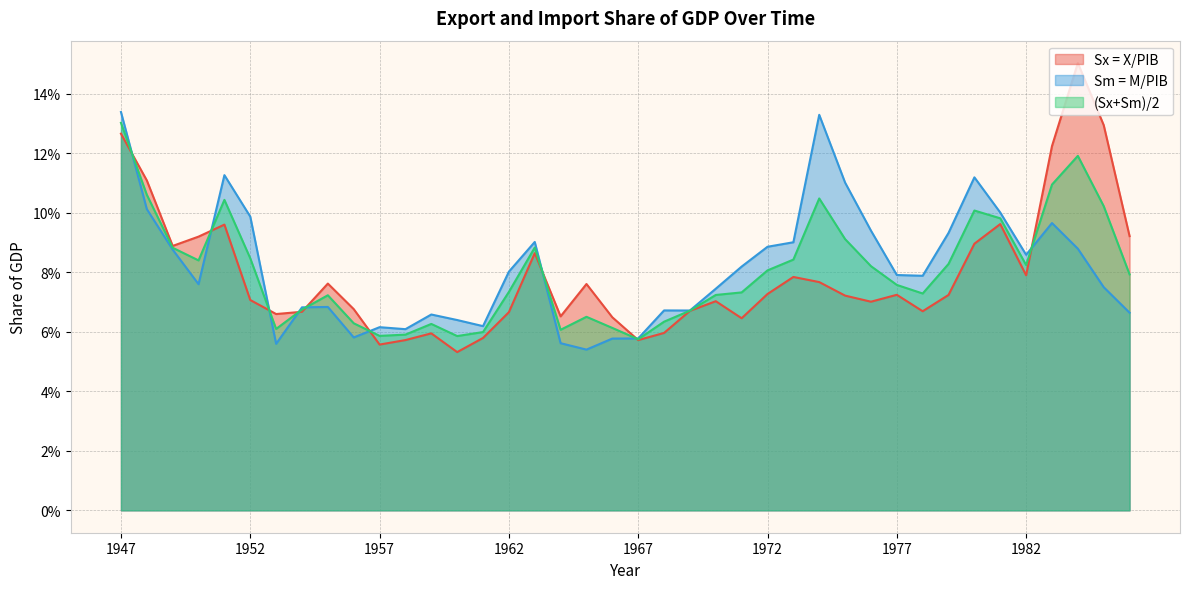

How many times do (Sx+Sm)/2 and Sm = M/PIB cross each other?

9